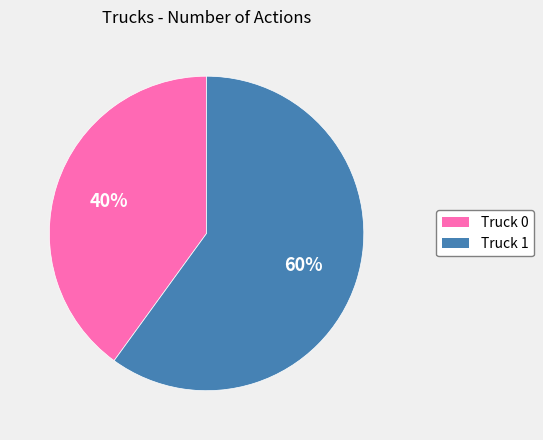

The Truck 0 slice represents 40% of the pie. True or false?

True